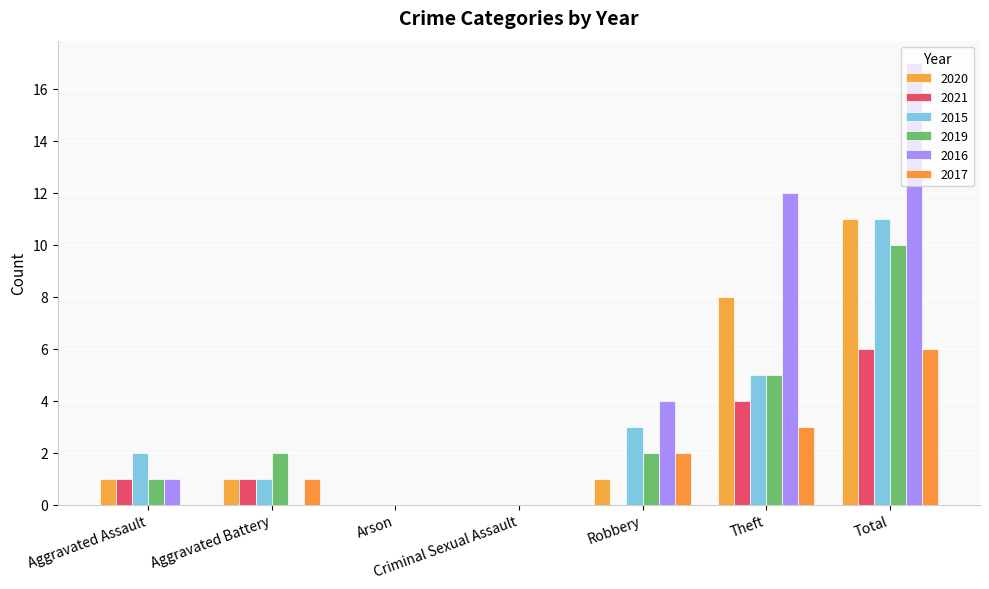

Between Aggravated Battery and Criminal Sexual Assault, which is larger?

Aggravated Battery